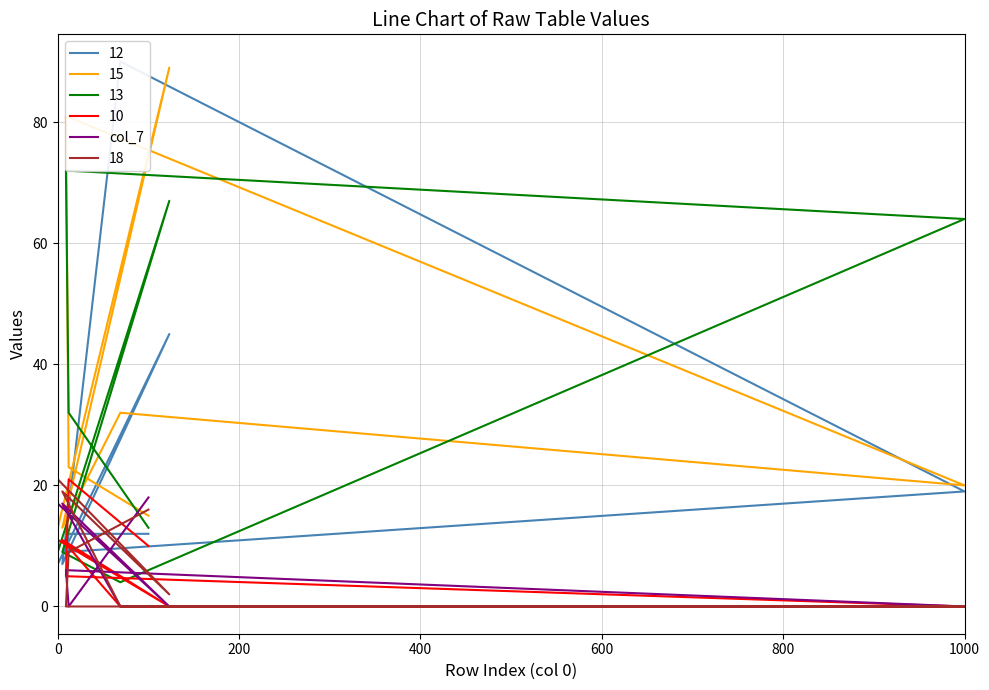

Does the chart display data point markers on the line(s)?

No